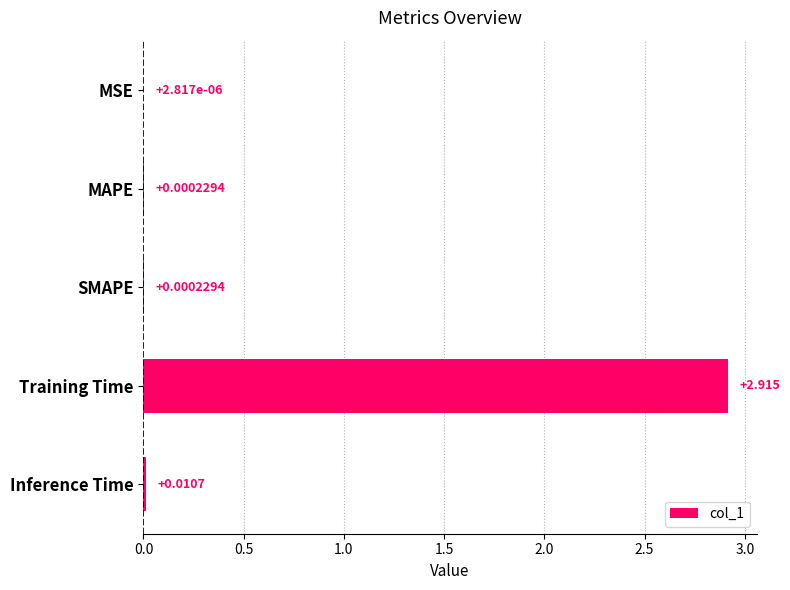

Where is the data nearest to the value 1?

Inference Time